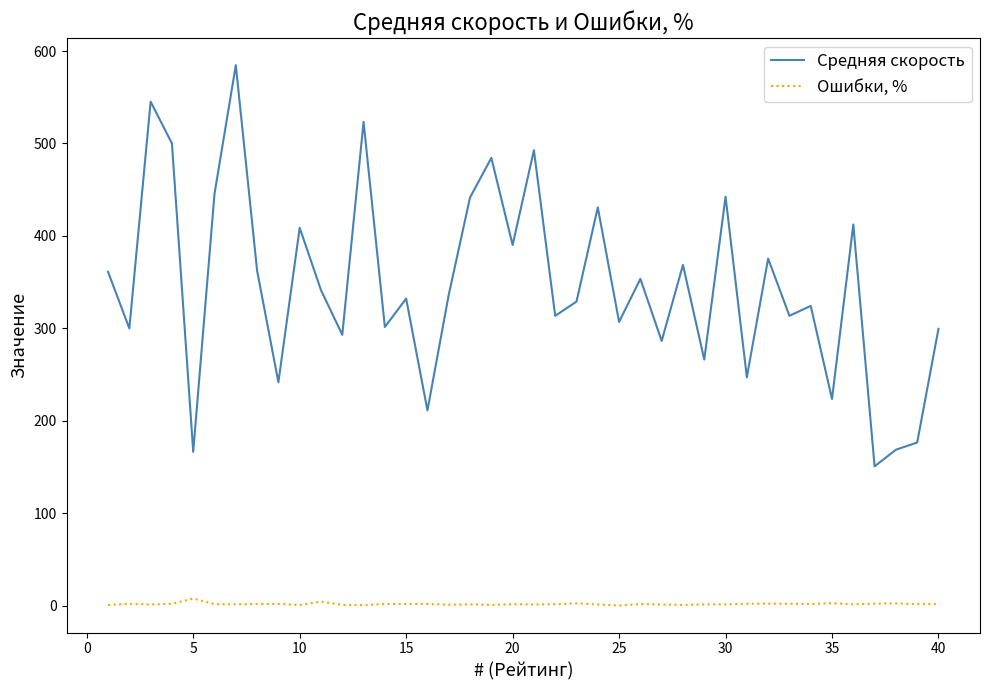

True or false: Средняя скорость and Ошибки, % cross at least once.

False